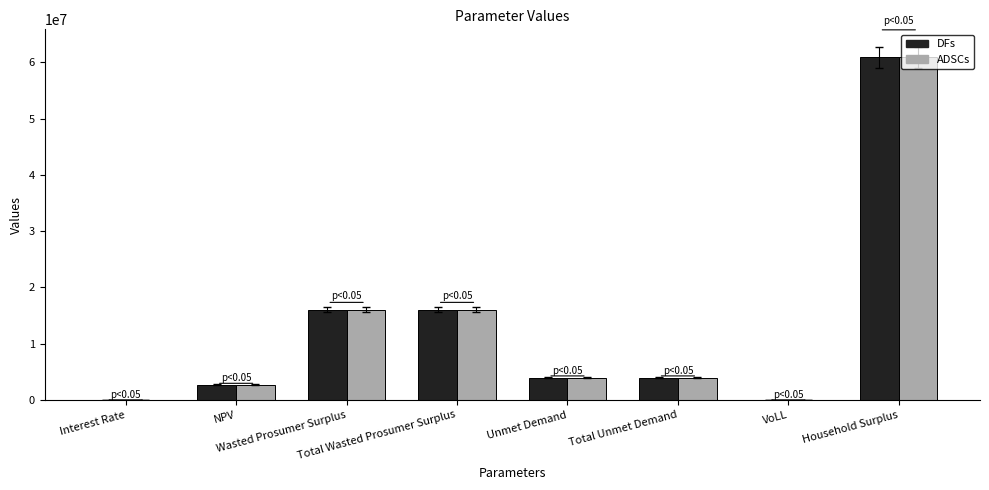

What is the maximum value for ADSCs?

60932007.3